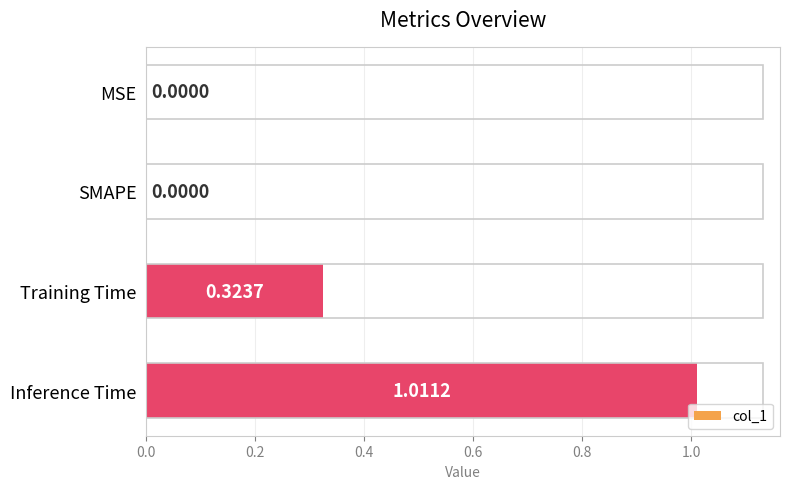

What is the sum of all values?

1.3